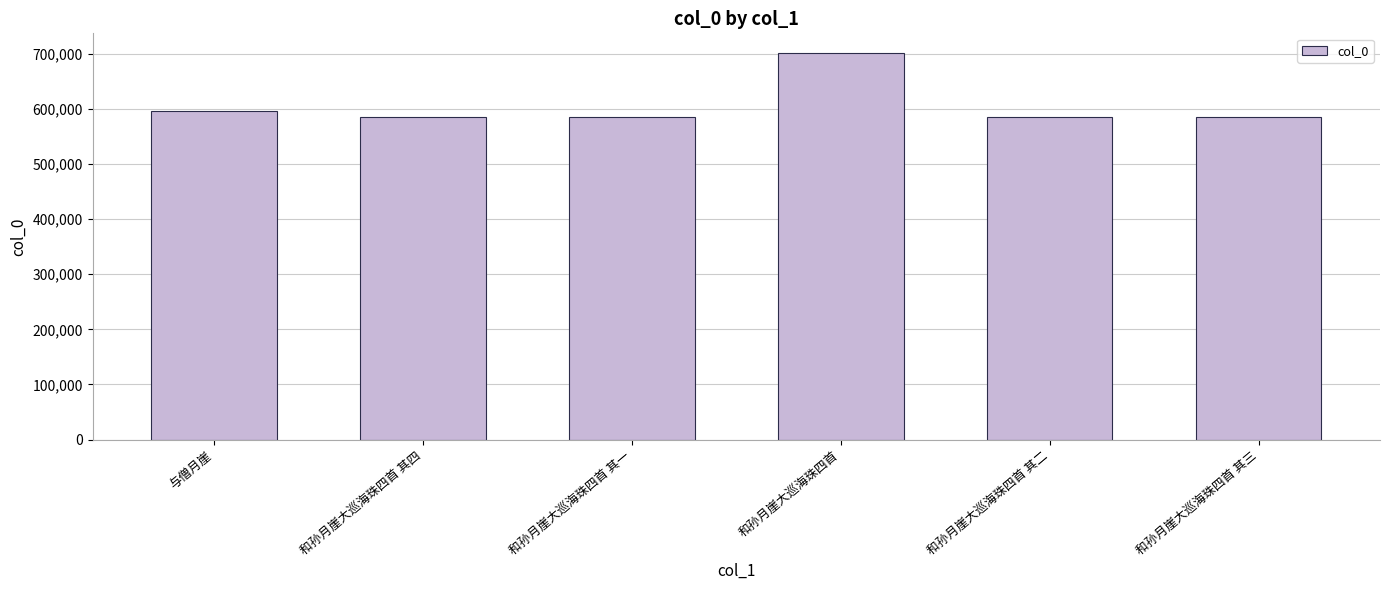

What is the label of the 3rd bar from the left?

和孙月崖大巡海珠四首 其一